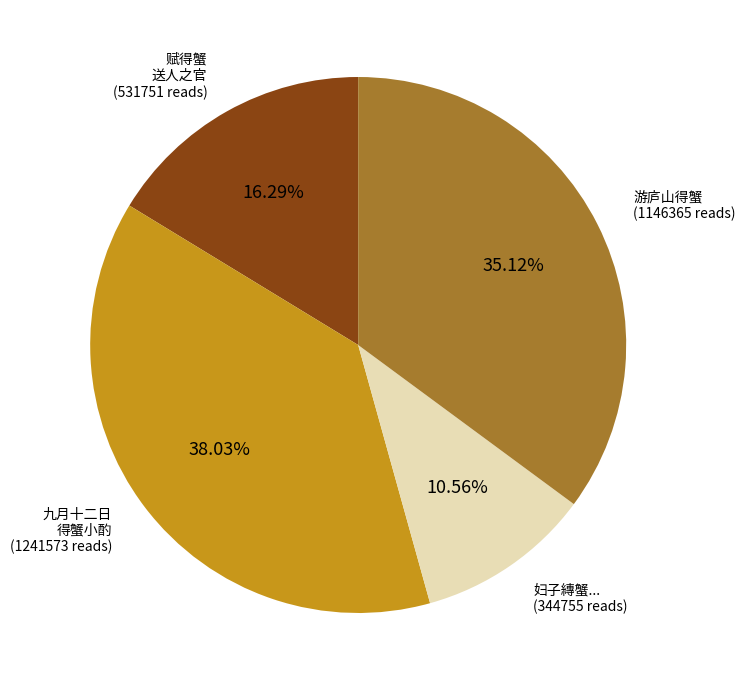

Is there any slice that represents more than half of the pie?

No